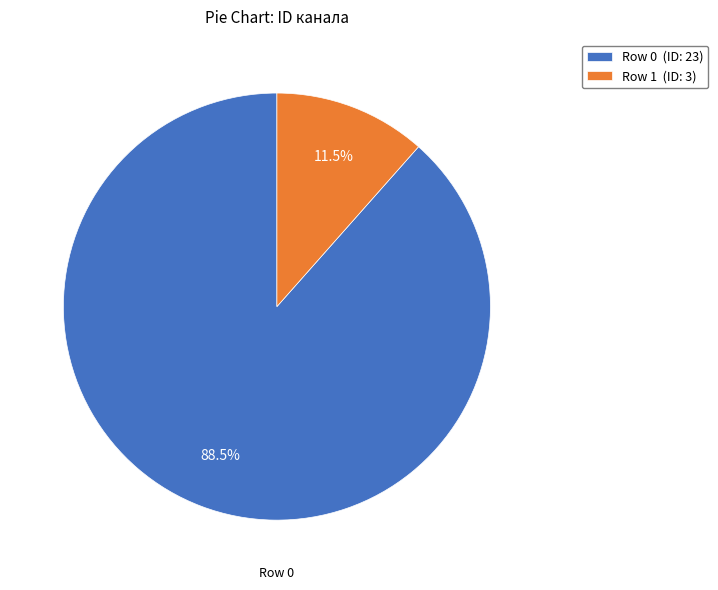

To the nearest percent, what is the average slice percentage?

50%